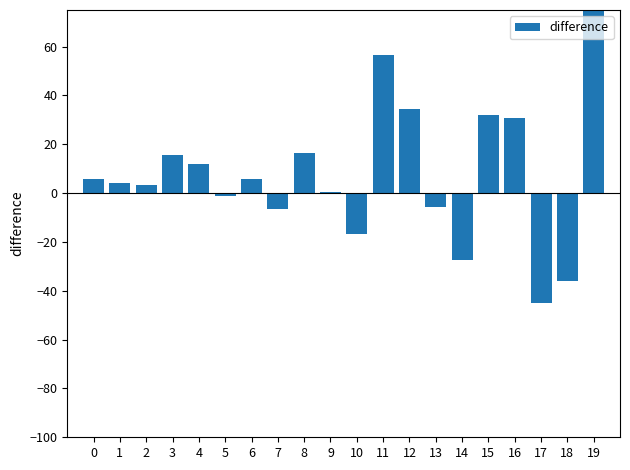

Rank the categories by value from highest to lowest.

19, 11, 12, 15, 16, 8, 3, 4, 0, 6, 1, 2, 9, 5, 13, 7, 10, 14, 18, 17